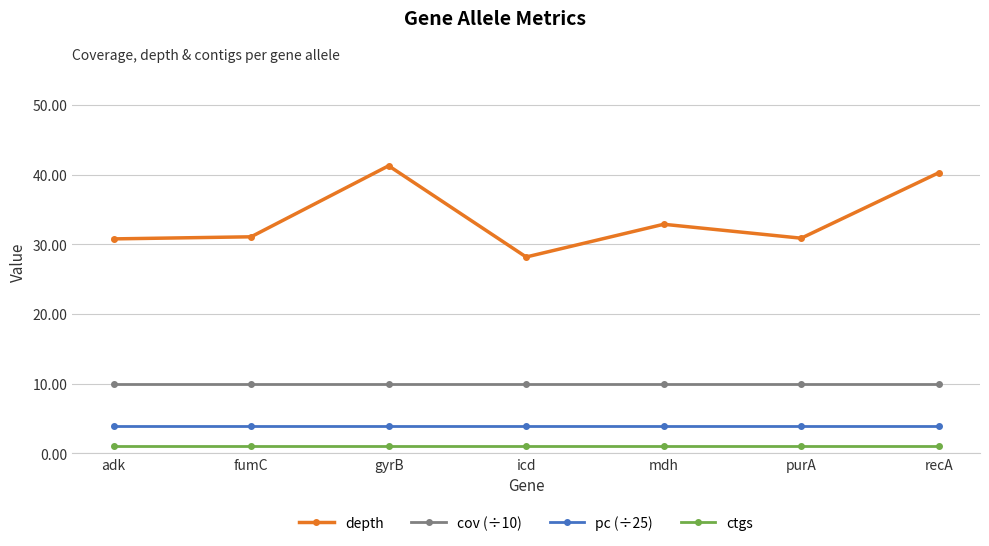

What is the difference between the highest and lowest values at icd?

27.2